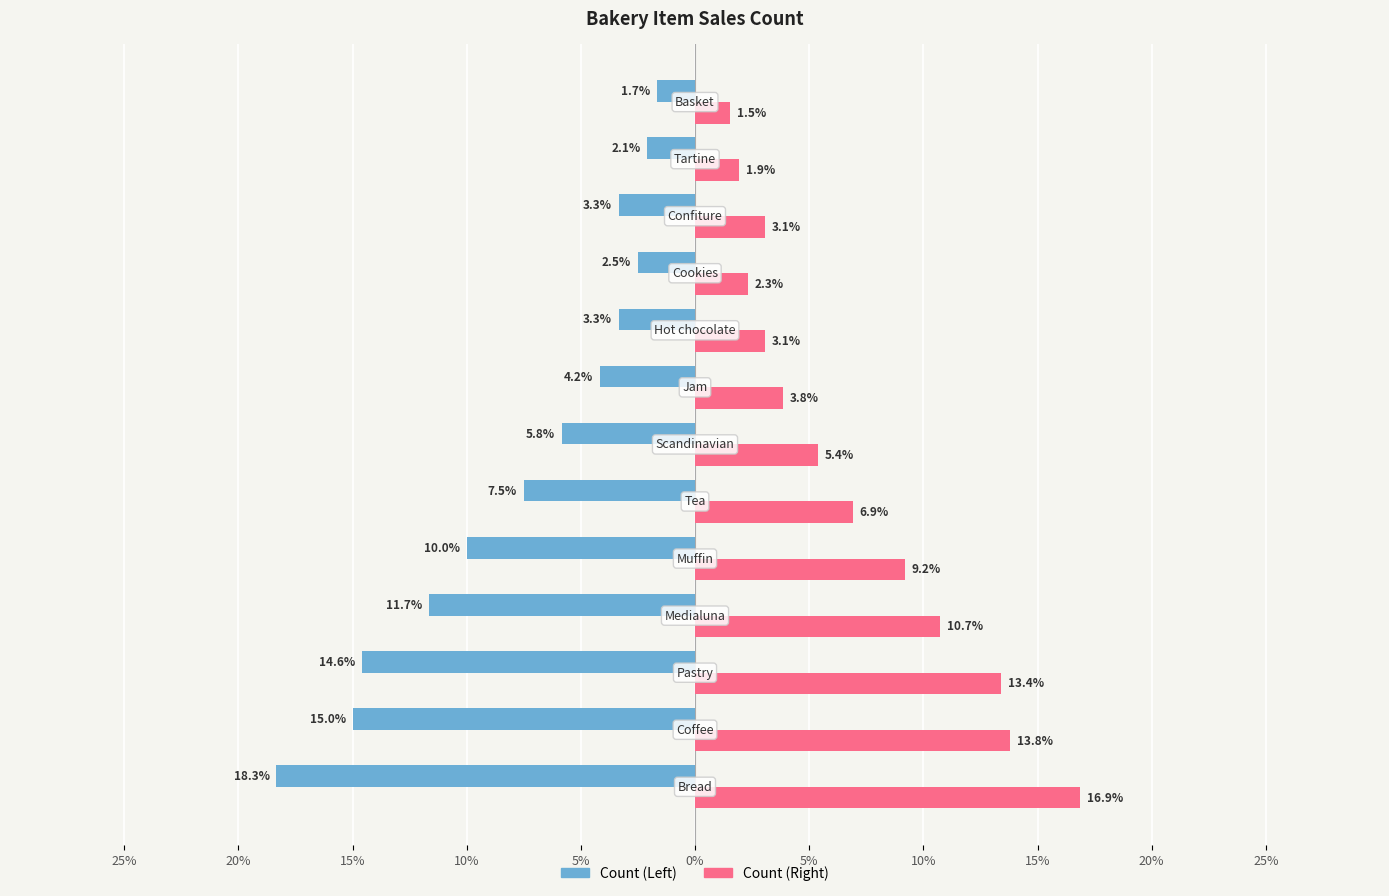

What are all the series names shown in the legend?

Count (Left), Count (Right)